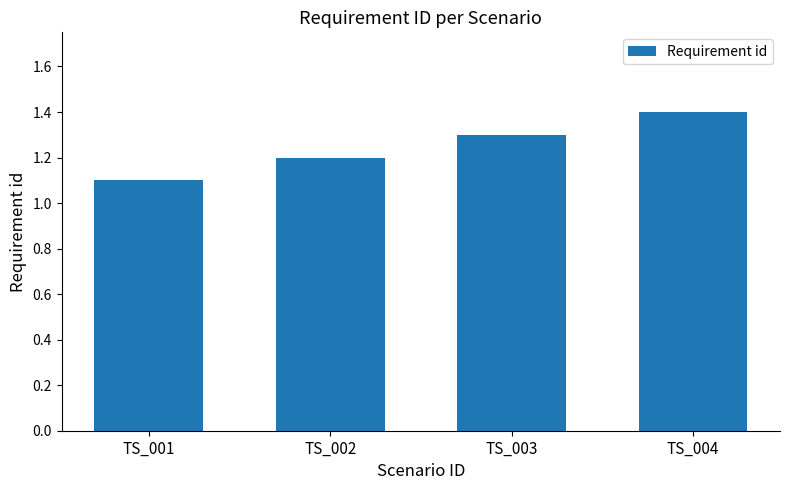

Which has a higher value, TS_003 or TS_001?

TS_003